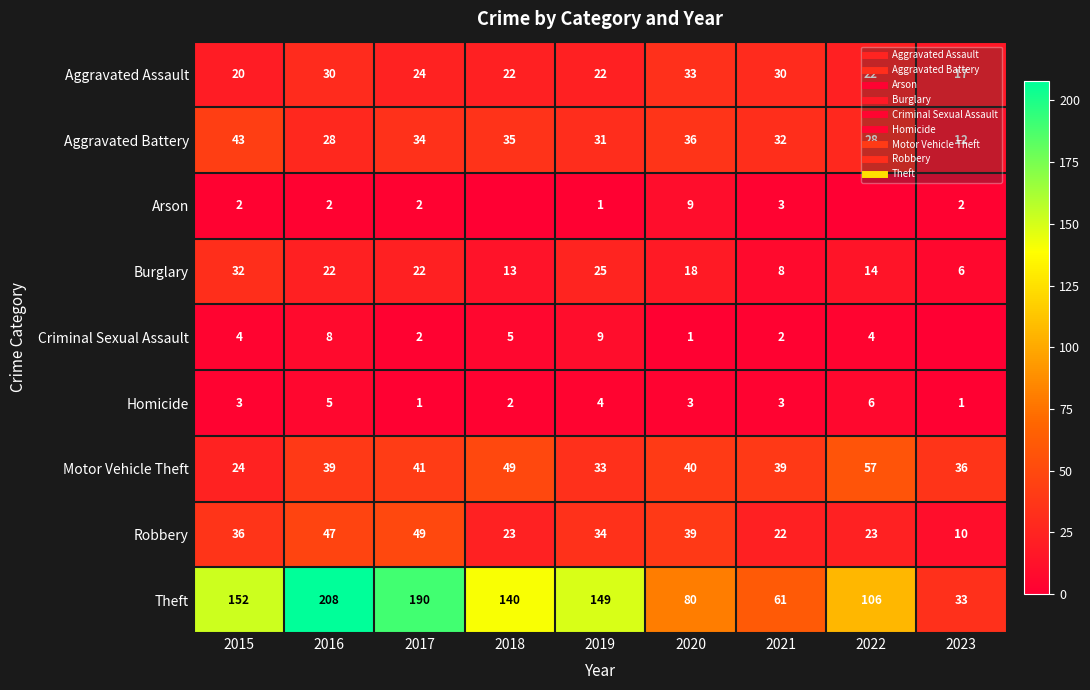

Which series has the largest total across all categories?

Theft